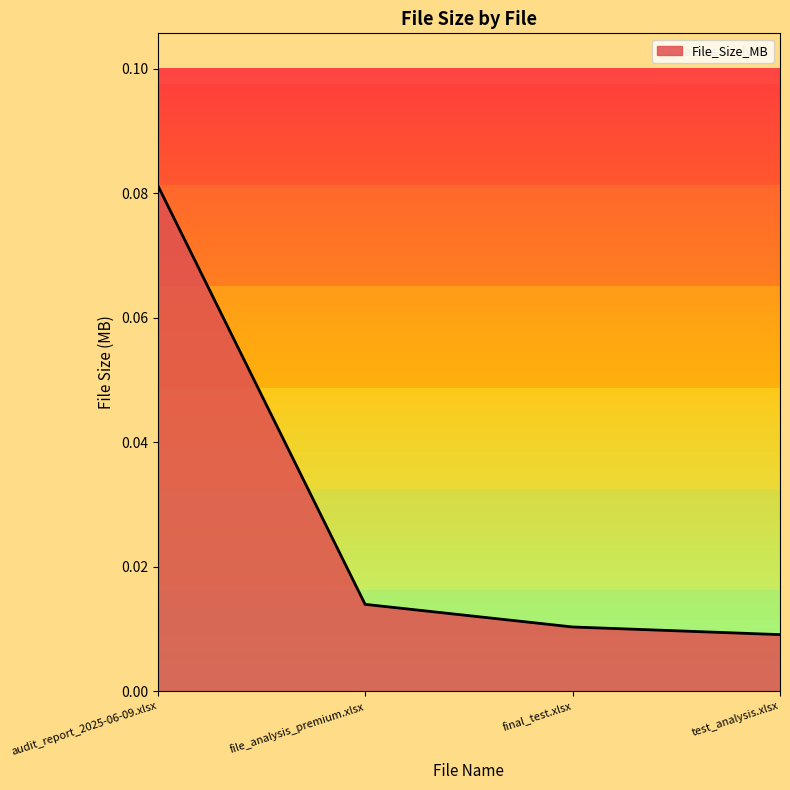

Which has a higher value, test_analysis.xlsx or audit_report_2025-06-09.xlsx?

audit_report_2025-06-09.xlsx